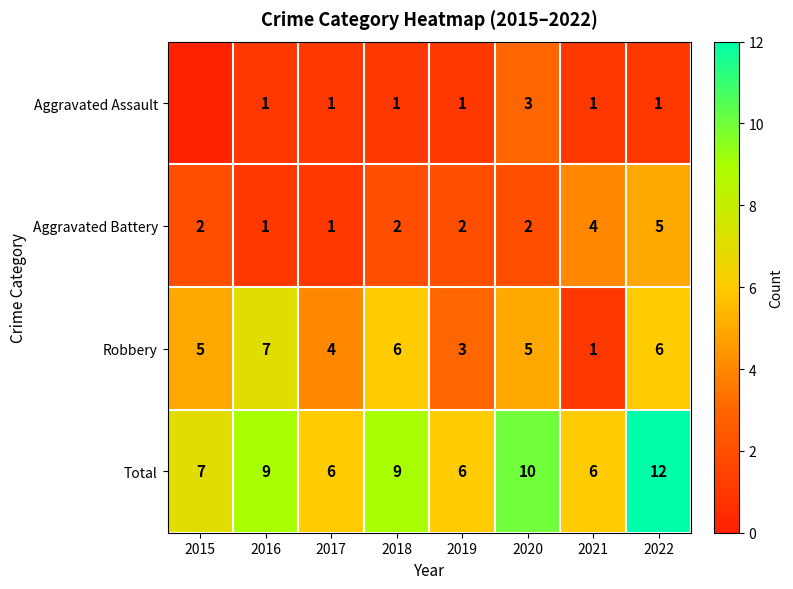

What is the difference between the highest and lowest values at 2020?

8